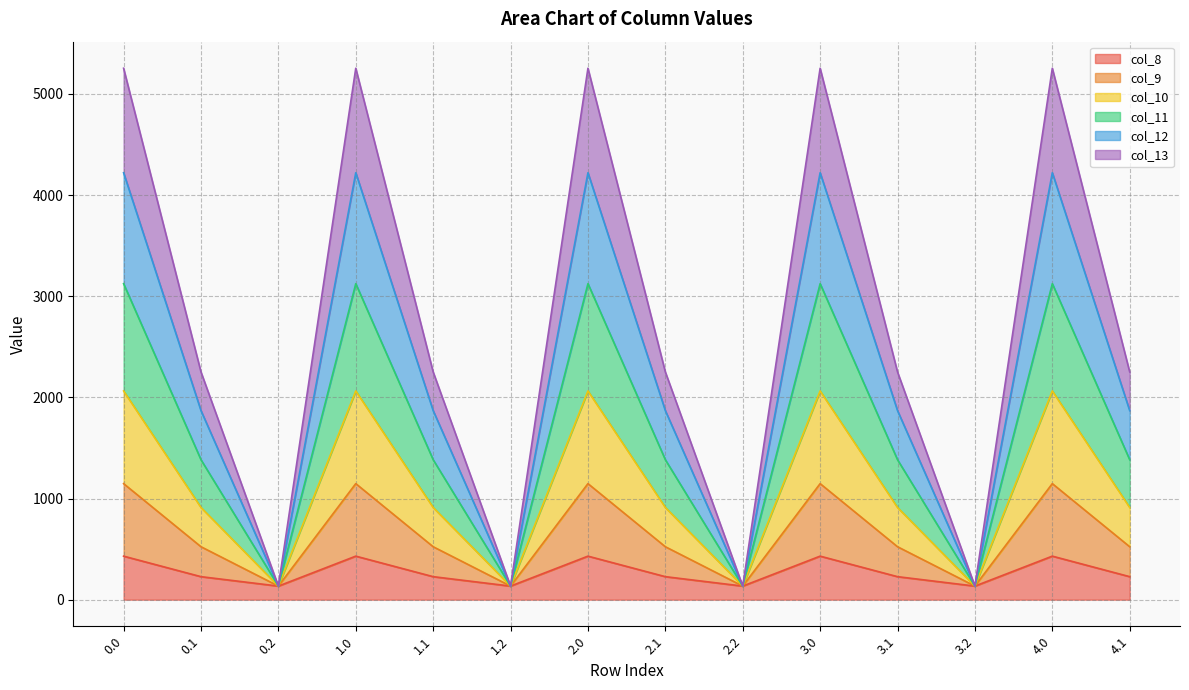

True or false: col_8 has more than 0 interior local peaks.

True